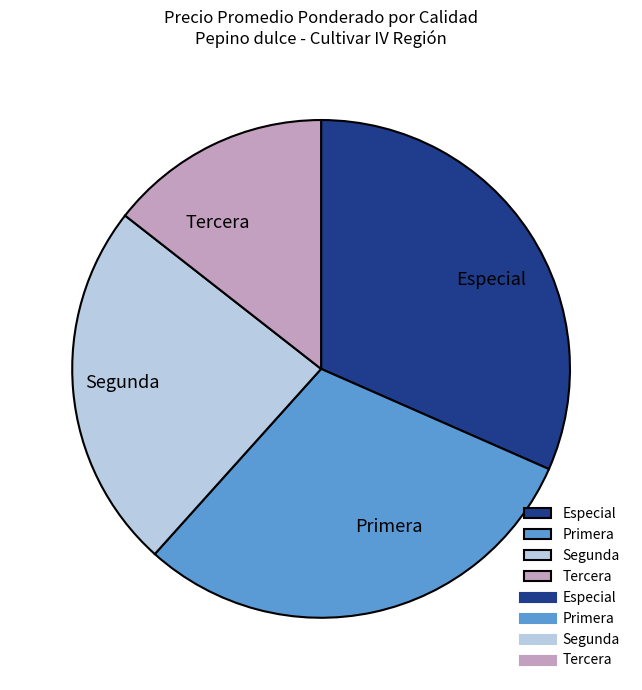

Count the number of slices in the pie.

4